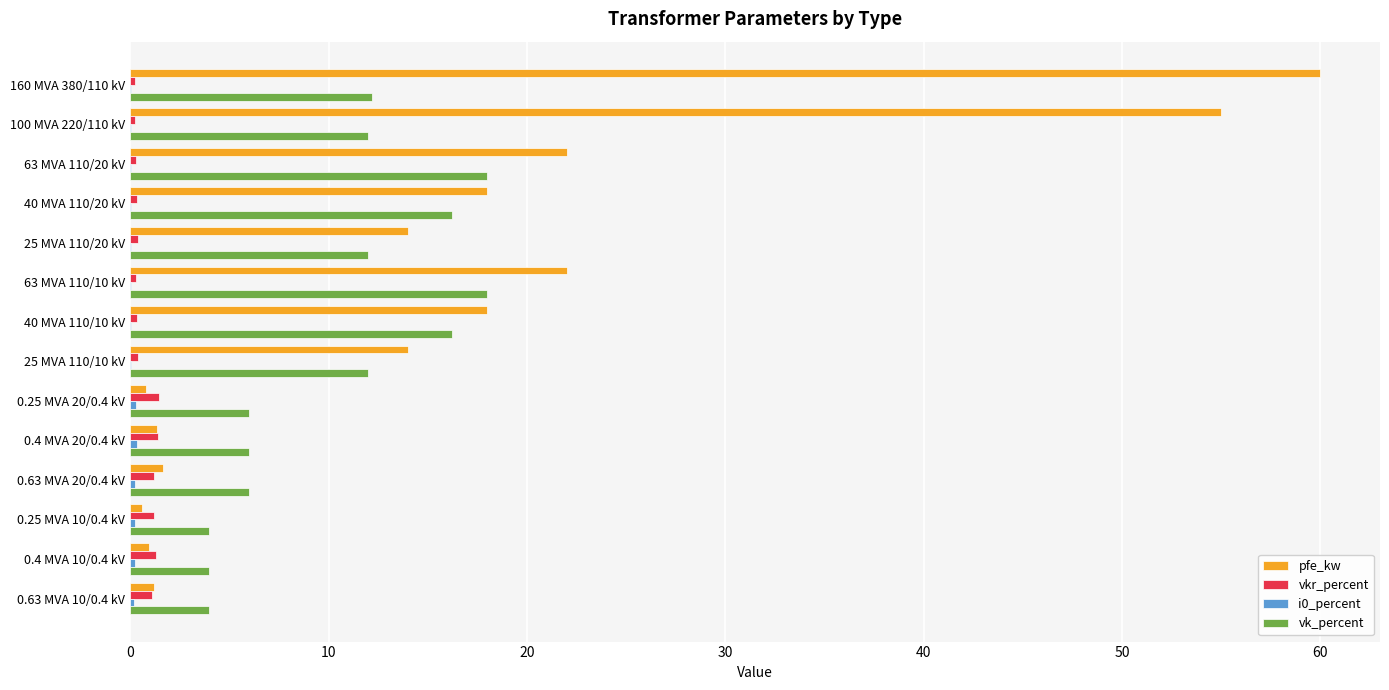

Which series changed the most between 25 MVA 110/20 kV and 63 MVA 110/10 kV?

pfe_kw